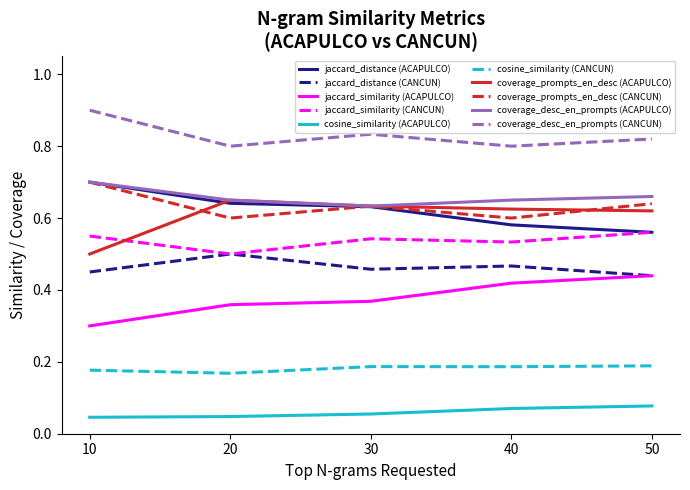

What is the total value across all series at 20?

4.9